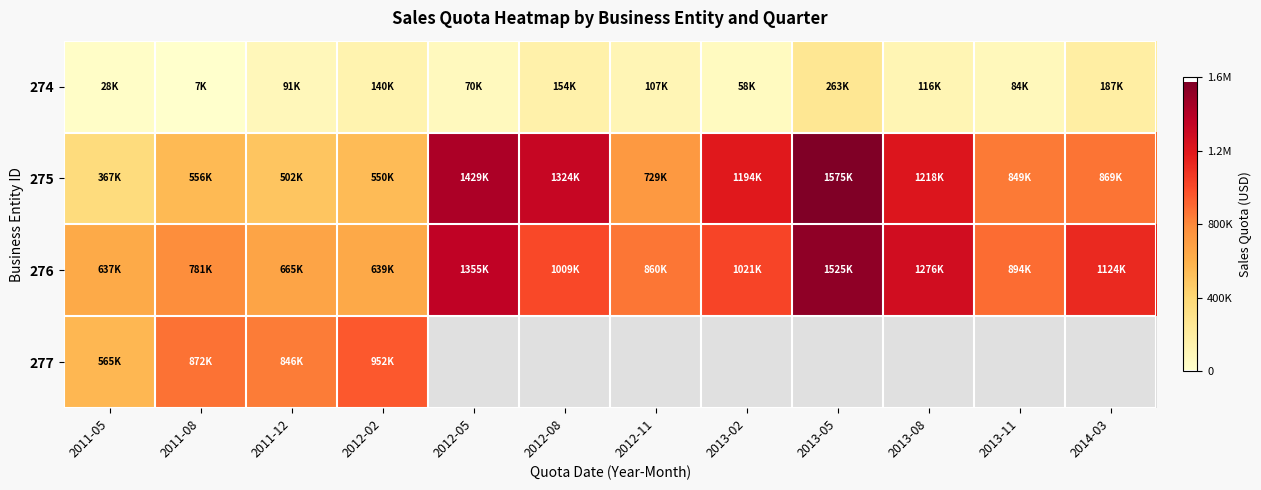

Which series has the largest total across all categories?

276